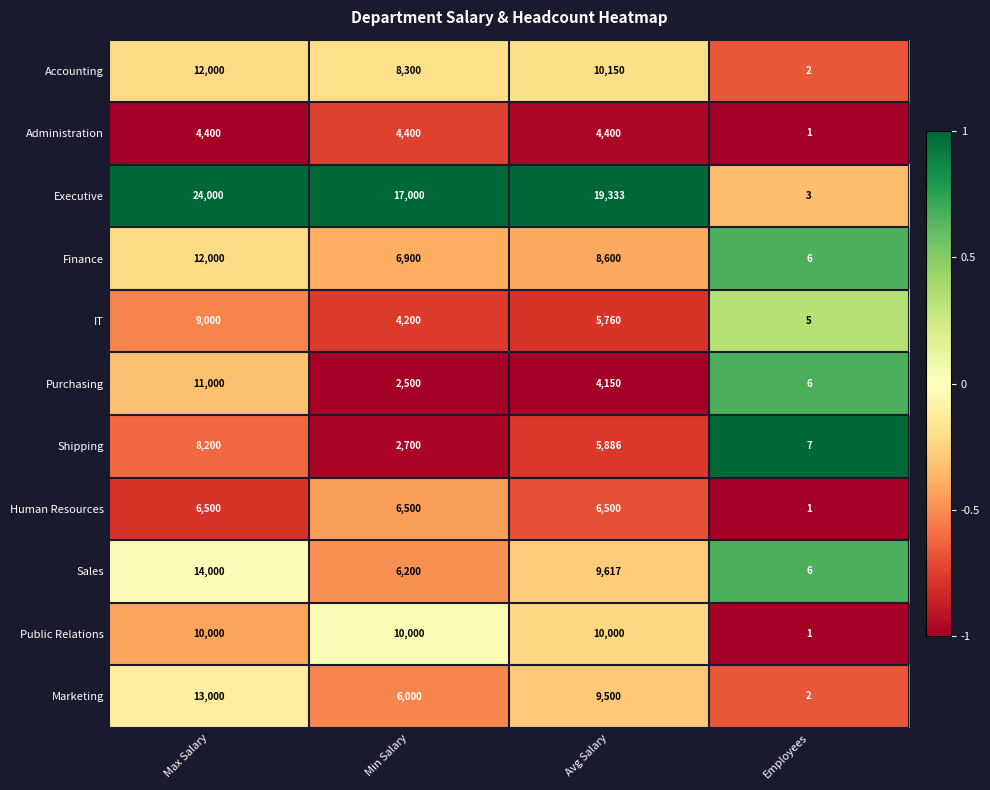

What is the sum of all Human Resources values?

19501